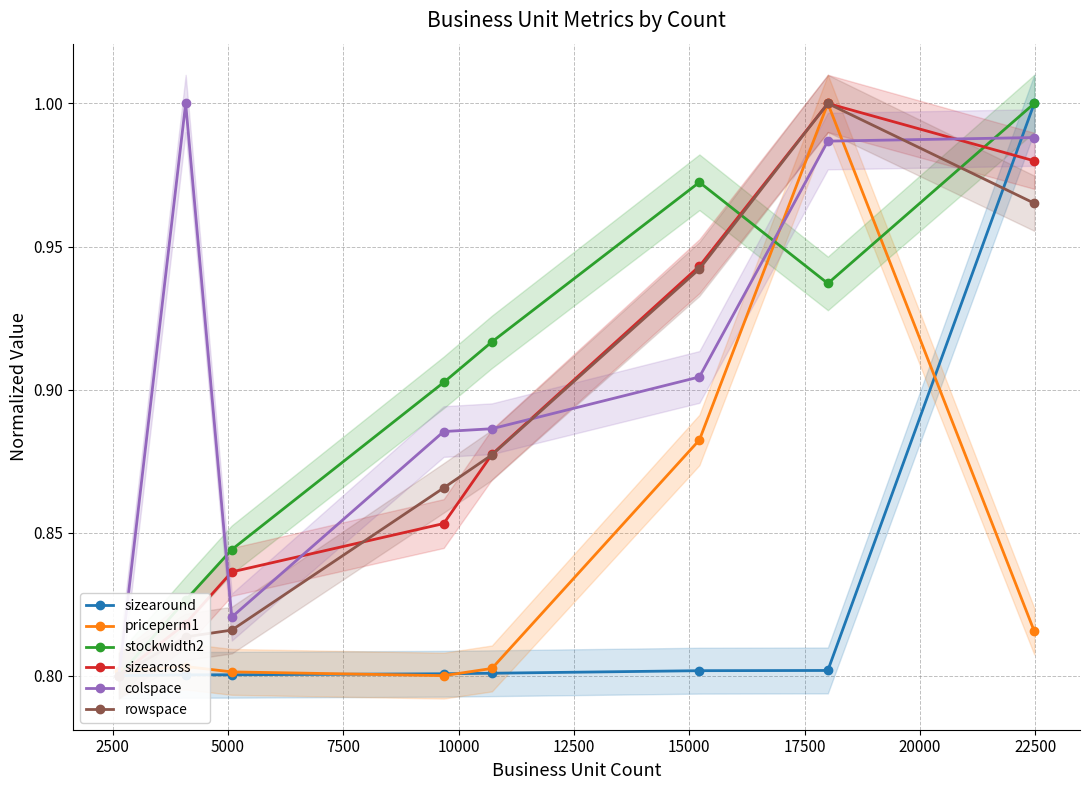

What are all the series names shown in the legend?

sizearound, priceperm1, stockwidth2, sizeacross, colspace, rowspace